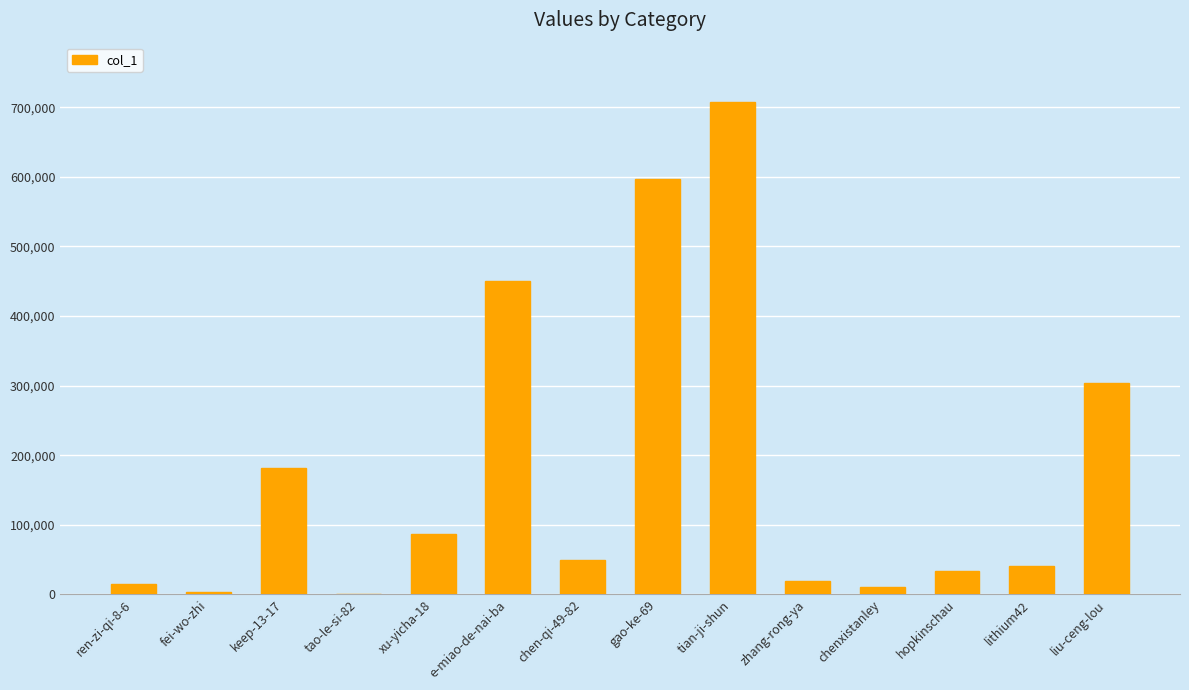

What is the change in value from keep-13-17 to hopkinschau?

-148470